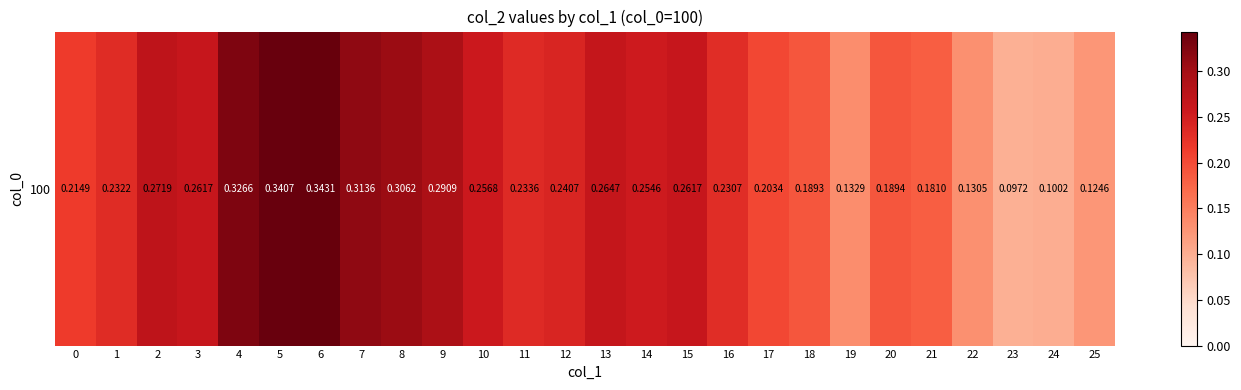

What is the difference between the second highest and second lowest values?

0.2